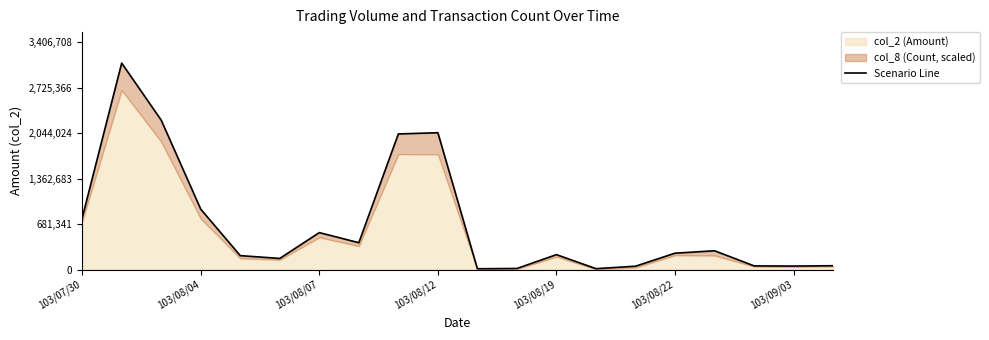

Which category has the lowest value across all series?

10